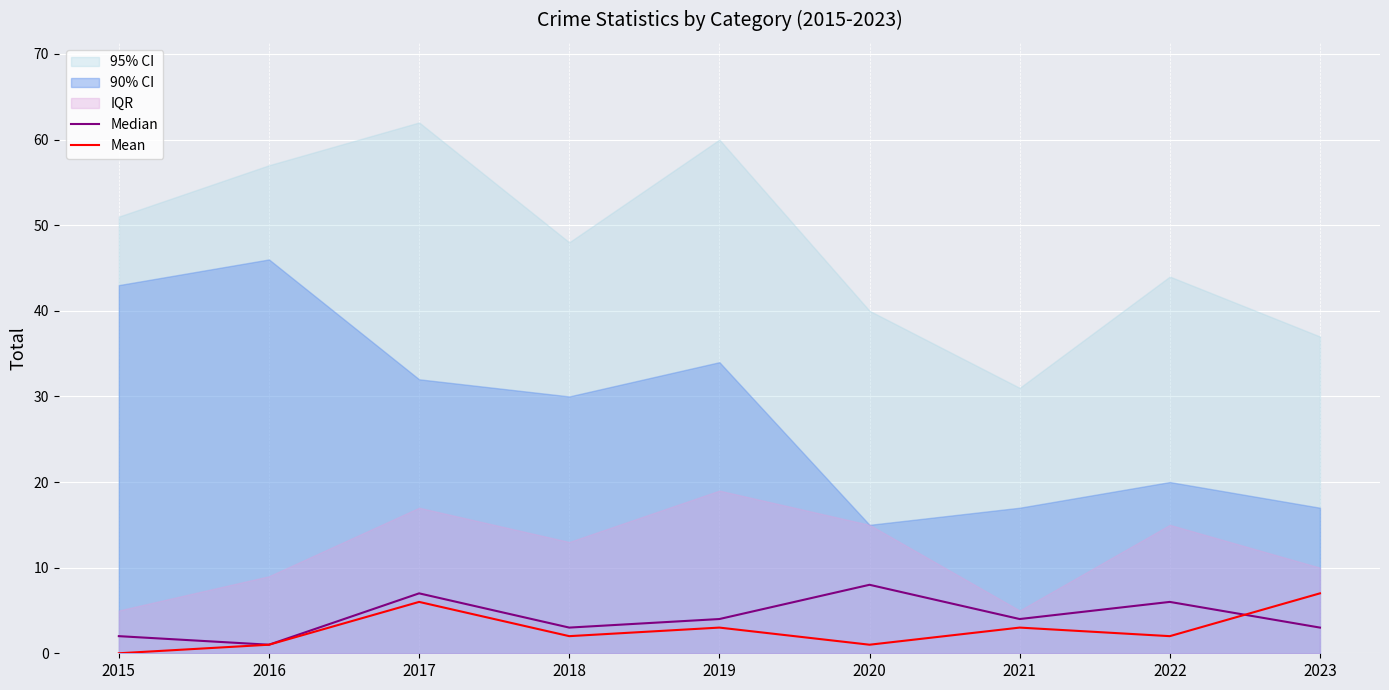

What is the spread (max minus min) of values at 2017?

1